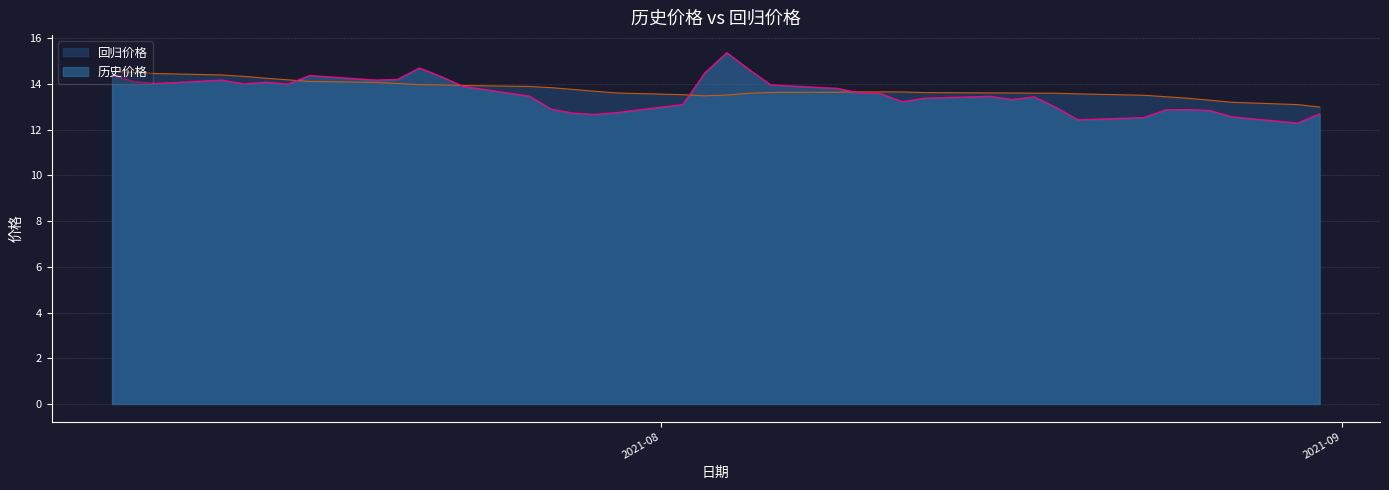

Reading left to right, extract all data points from this chart.

回归价格: 14.5	14.5	14.5	14.4	14.3	14.3	14.2	14.1	14.1	14.0	14.0	14.0	13.9	13.9	13.8	13.8	13.7	13.6	13.5	13.5	13.5	13.6	13.6	13.6	13.7	13.7	13.7	13.6	13.6	13.6	13.6	13.6	13.6	13.5	13.4	13.4	13.3	13.2	13.1	13.0
历史价格: 14.4	14.1	14.0	14.2	14.0	14.1	14.0	14.4	14.2	14.2	14.7	14.3	13.9	13.5	12.9	12.7	12.7	12.8	13.1	14.5	15.4	14.6	14.0	13.8	13.6	13.6	13.2	13.4	13.5	13.3	13.4	13.0	12.4	12.5	12.9	12.9	12.8	12.6	12.3	12.7